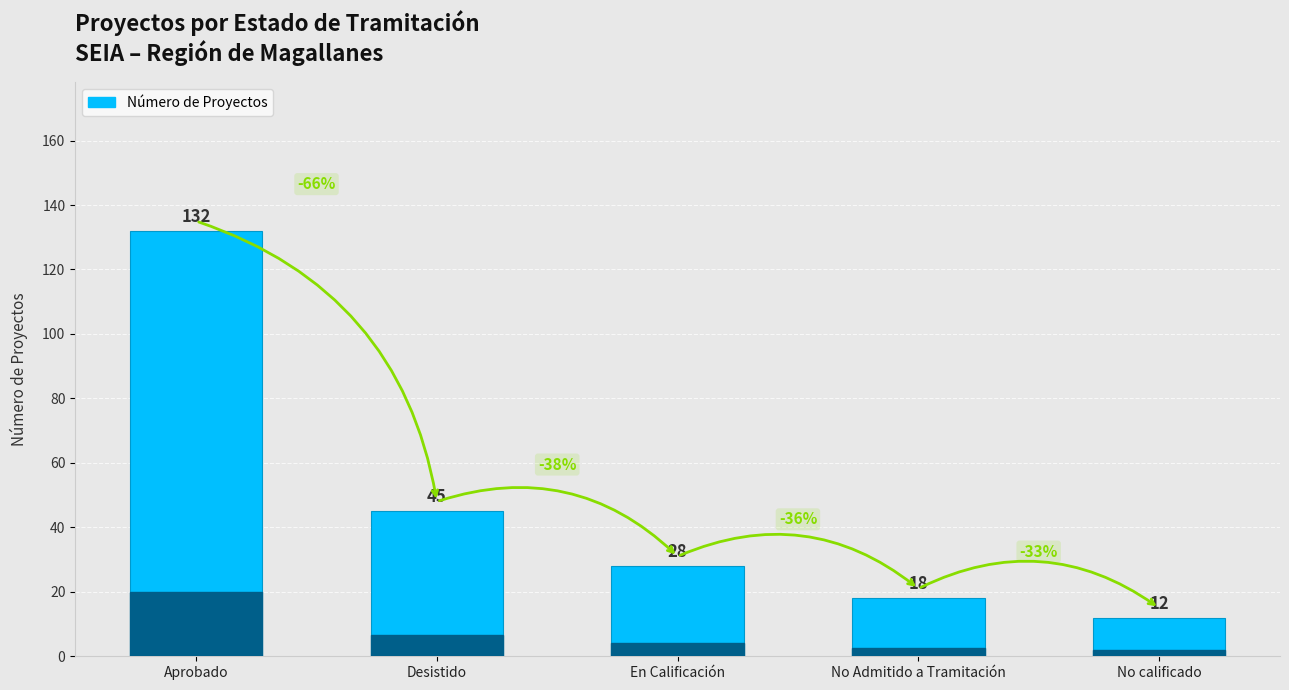

List the labels in order of value, largest first.

Aprobado, Desistido, En Calificación, No Admitido a Tramitación, No calificado